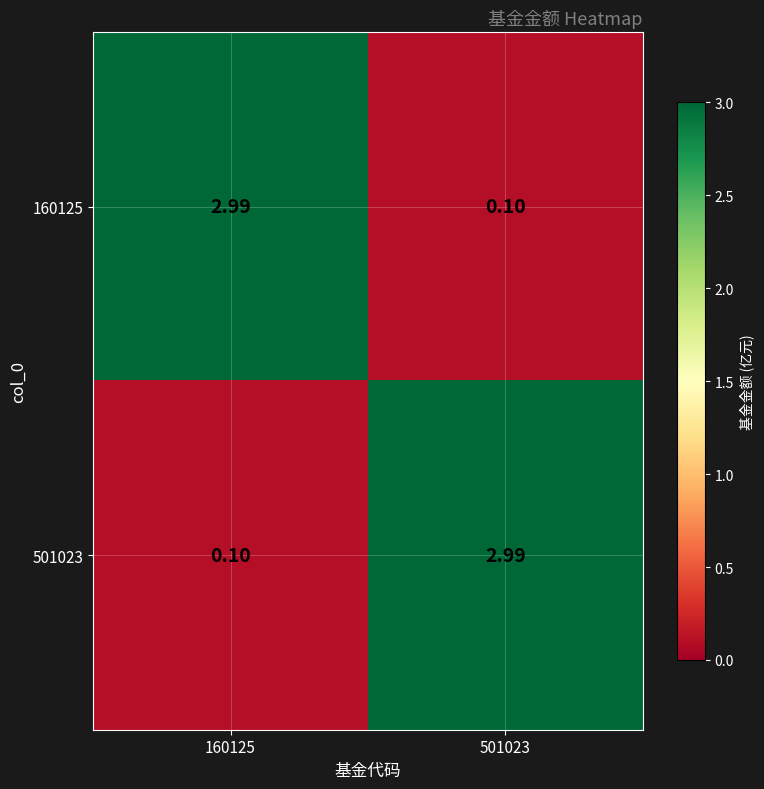

At how many categories does at least one series exceed 0?

2